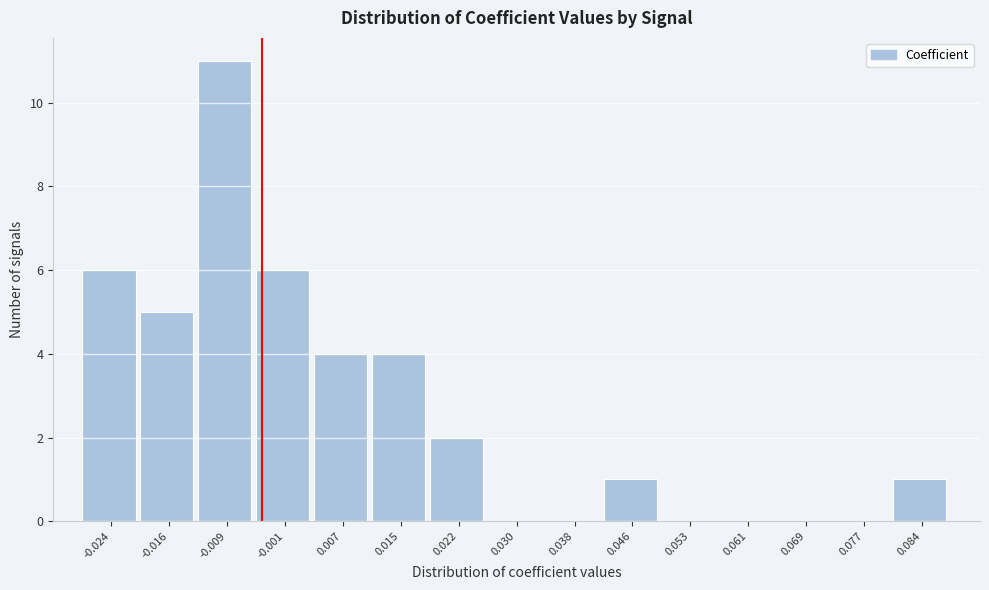

Reading left to right, list all the values displayed in this chart.

-0.024=6	-0.016=5	-0.009=11	-0.001=6	0.007=4	0.015=4	0.022=2	0.030=0	0.038=0	0.046=1	0.053=0	0.061=0	0.069=0	0.077=0	0.084=1